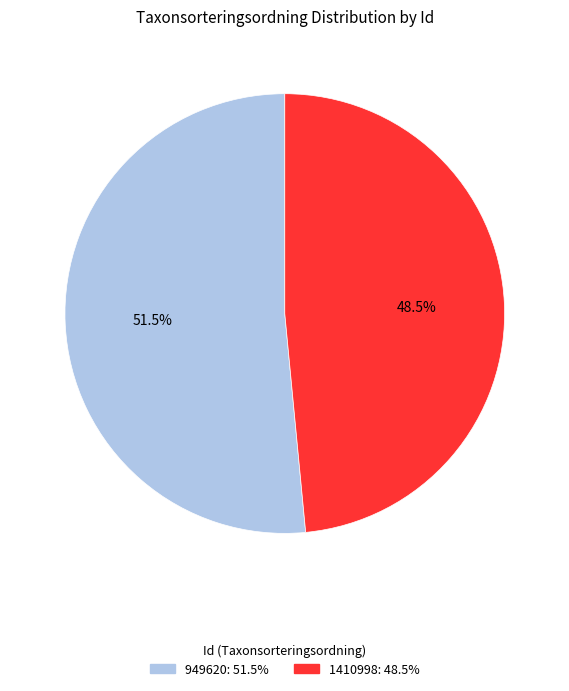

Count the number of slices in the pie.

2